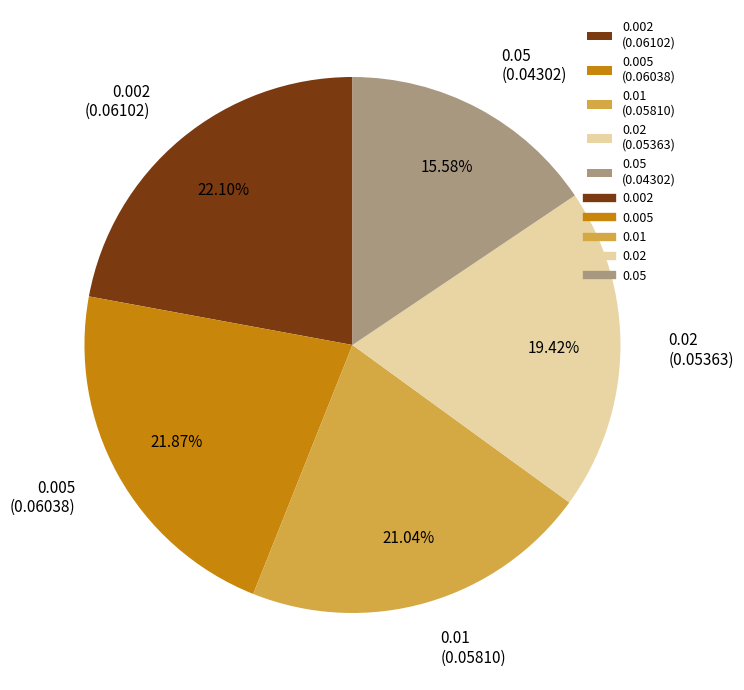

What percentage is the 0.002 slice, to the nearest percent?

22%